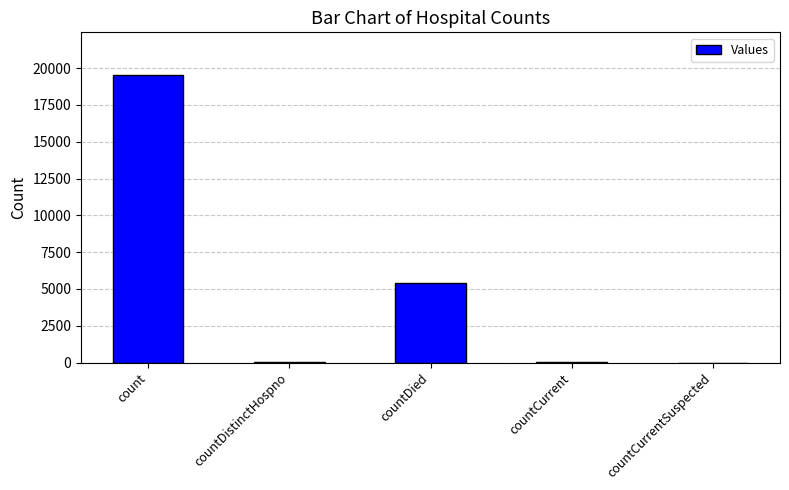

What is the sum of all values?

24984